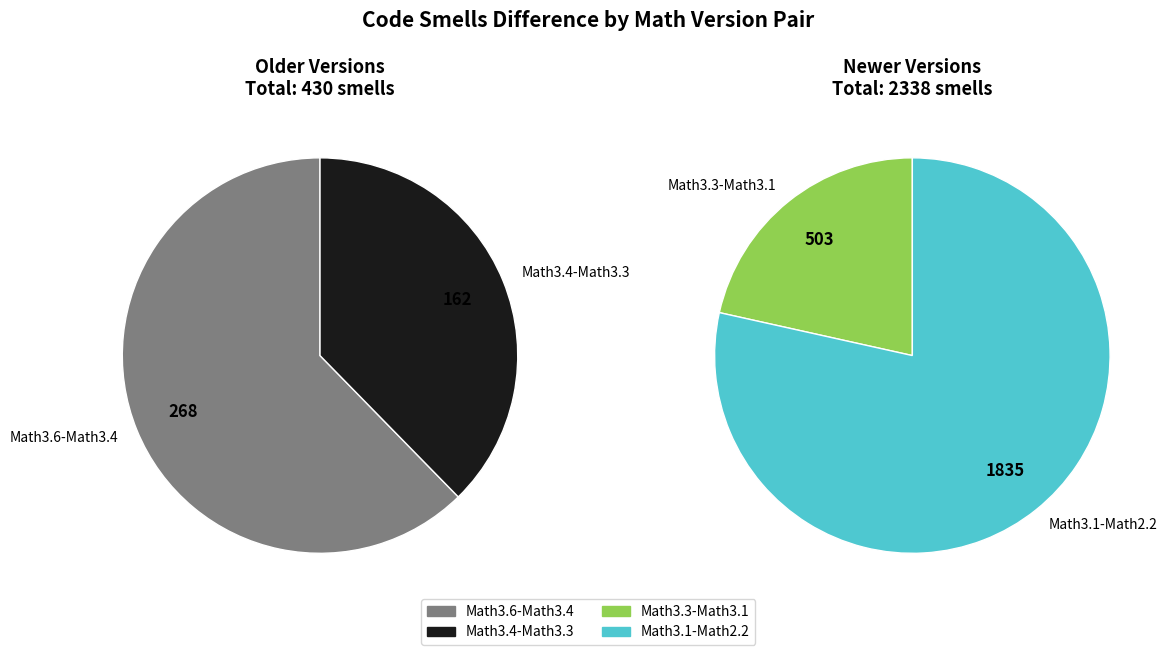

What percentage is NOT represented by Math3.4-Math3.3?

94.1%